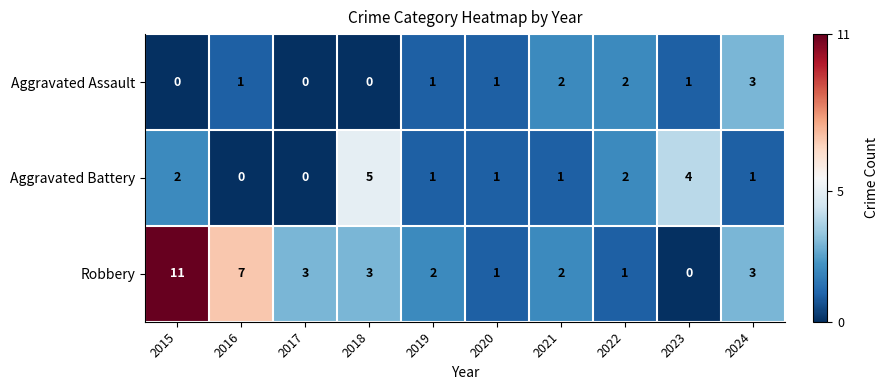

How many Aggravated Battery values are between 1 and 2?

6